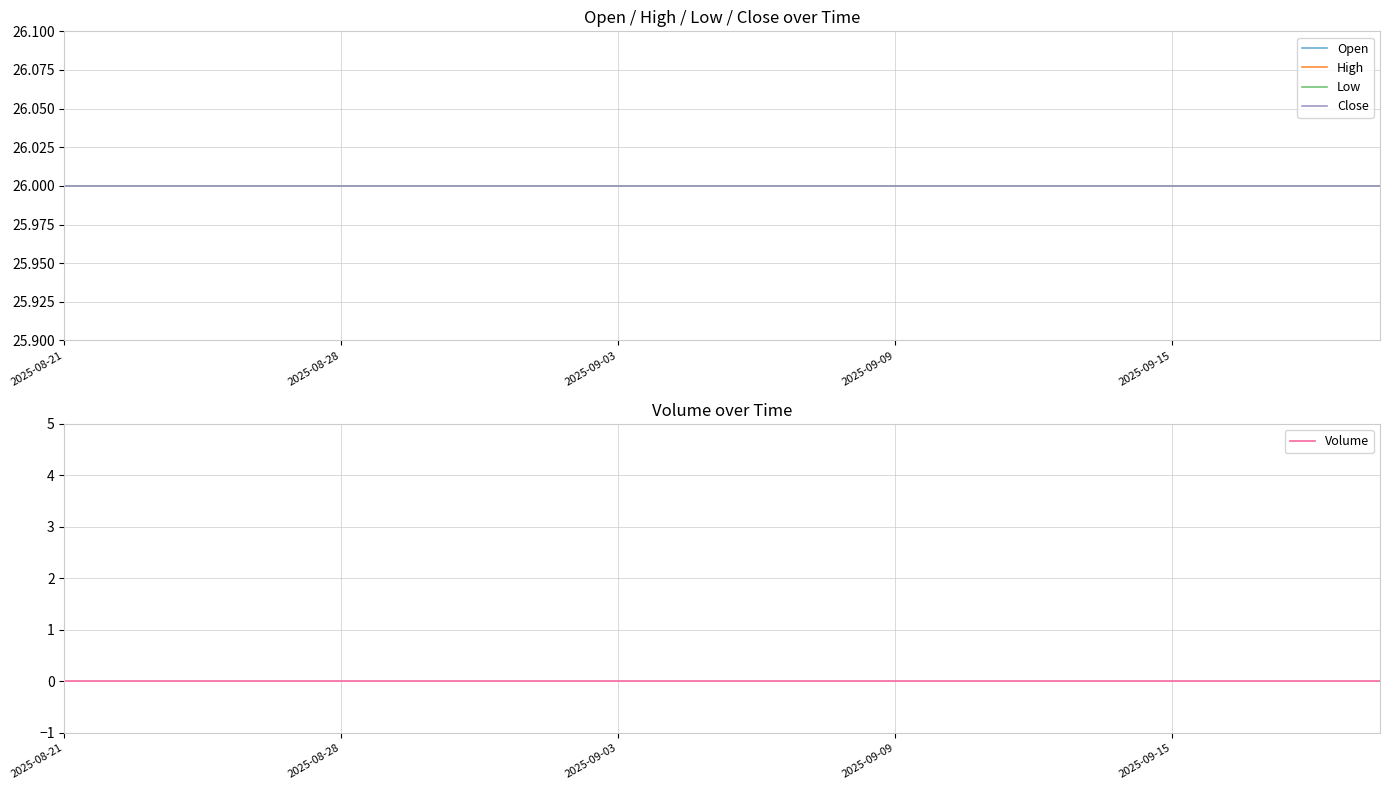

How many lines are shown in the chart?

5